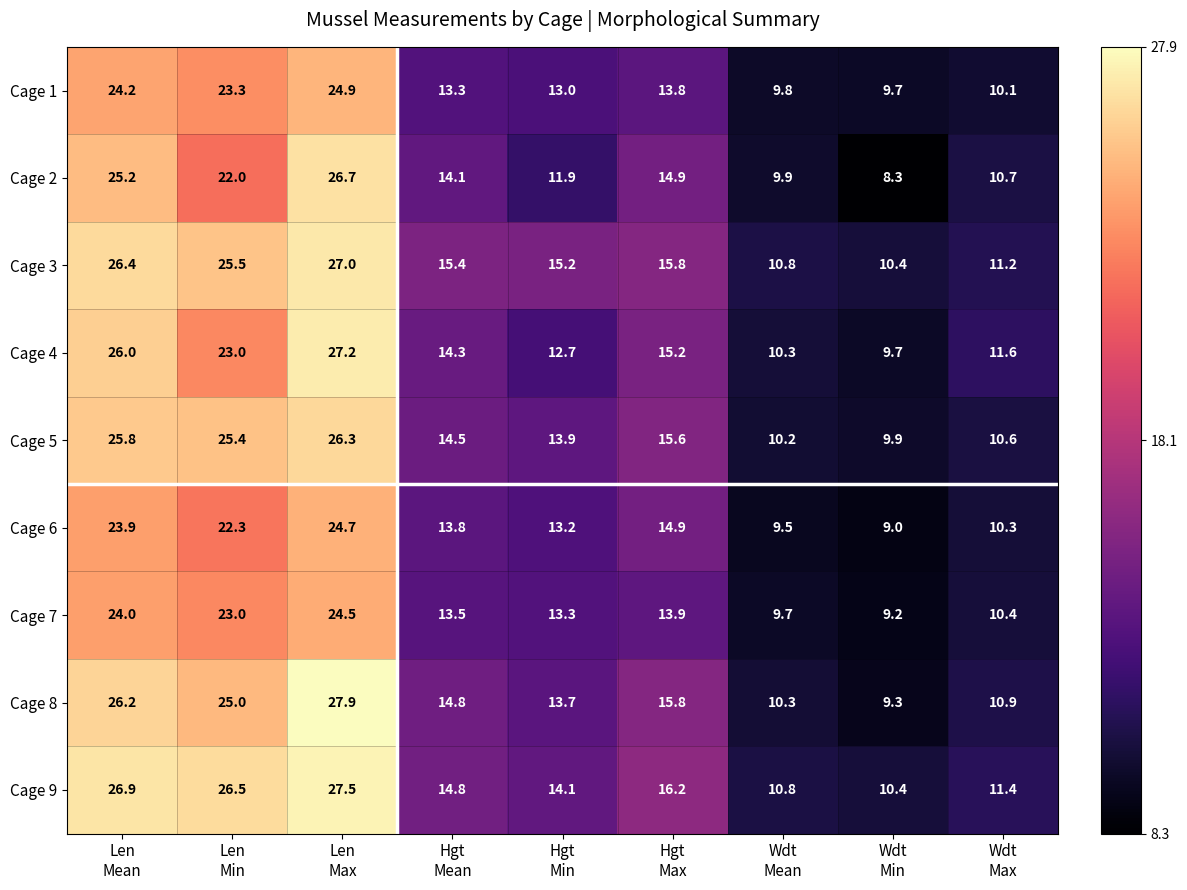

Which series has the largest total across all categories?

Cage 9